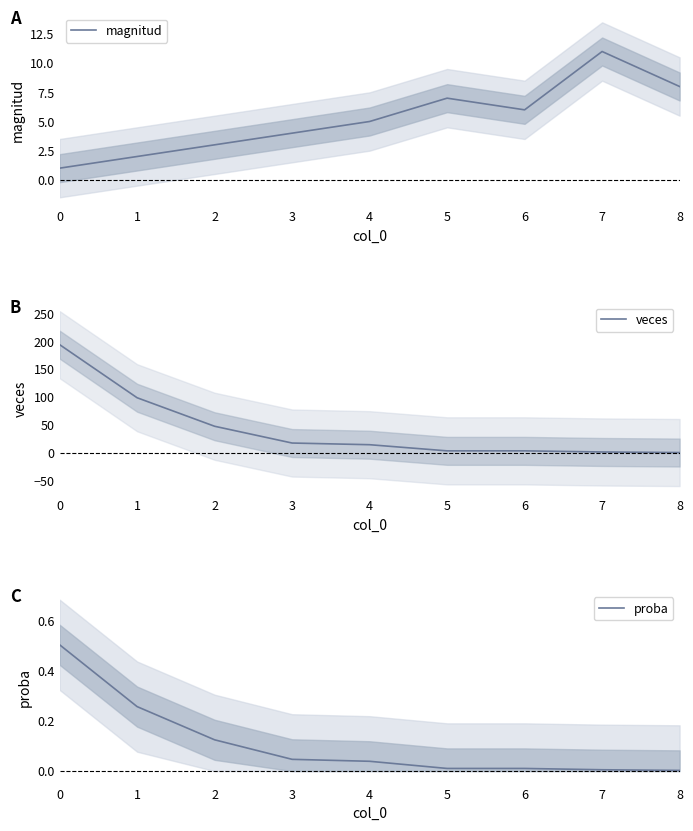

Is the value of veces at 5 greater than the value of proba at 8?

Yes